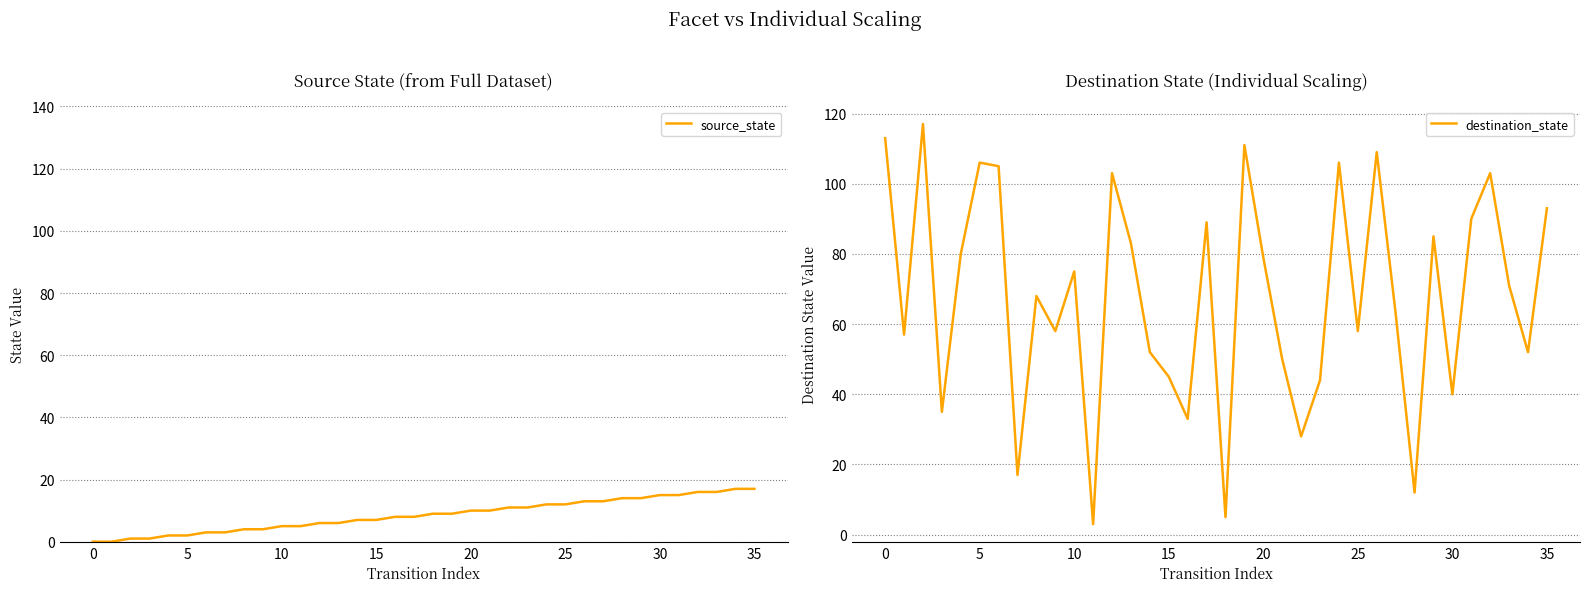

At how many categories does at least one series exceed 50?

25